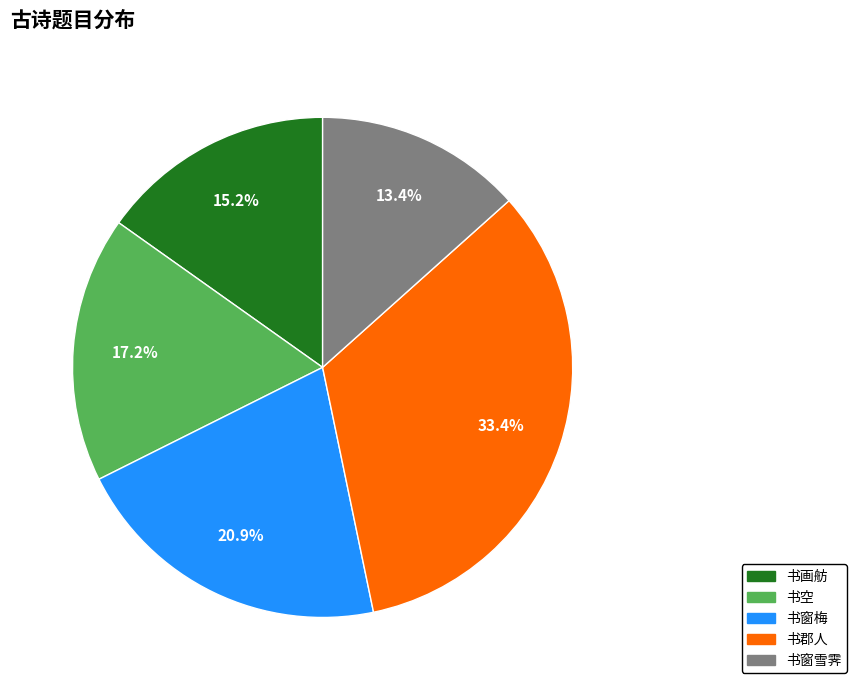

Is there a majority slice in this chart?

No